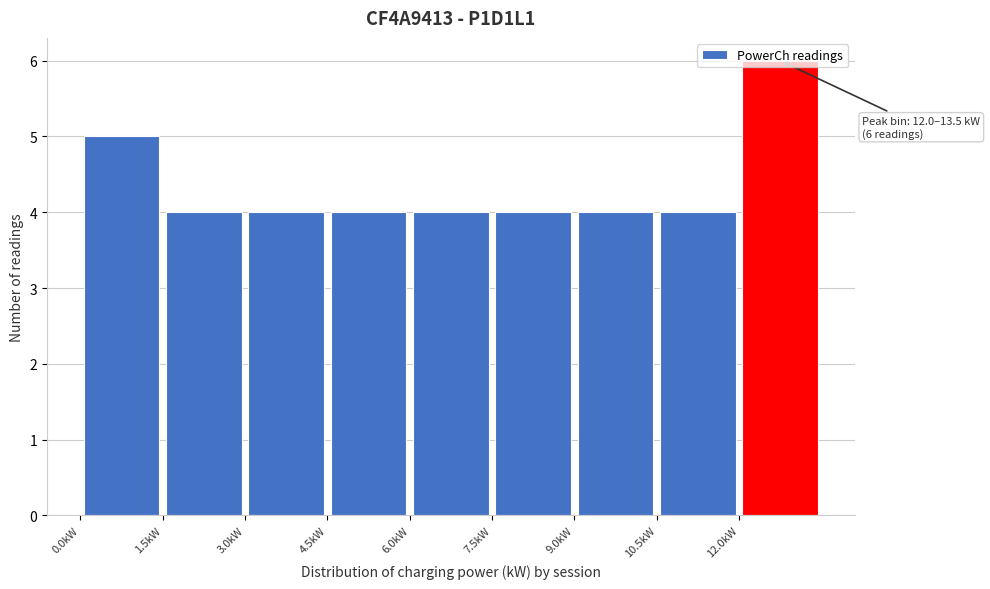

Over which range of the x-axis is the bar tallest?

12.0 to 13.5